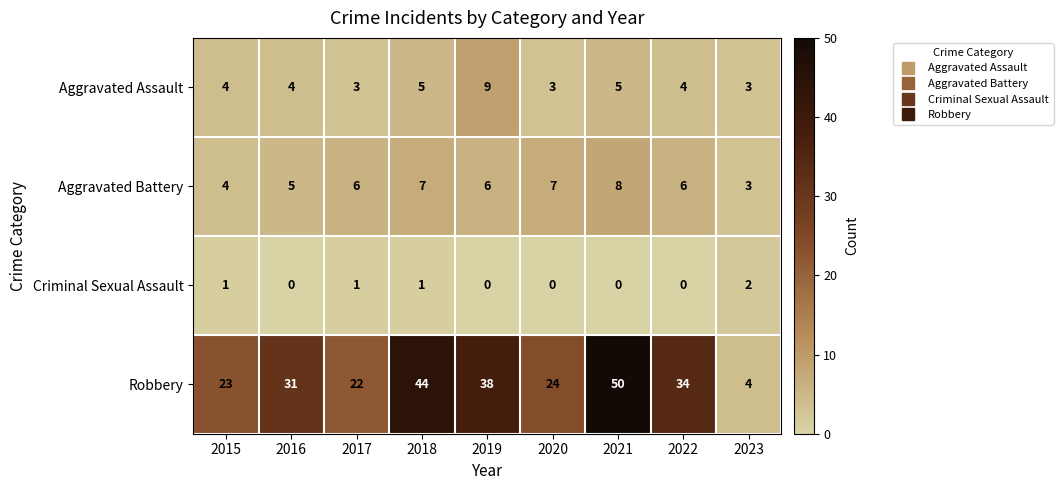

What is the approximate value of Aggravated Battery at 2018?

7